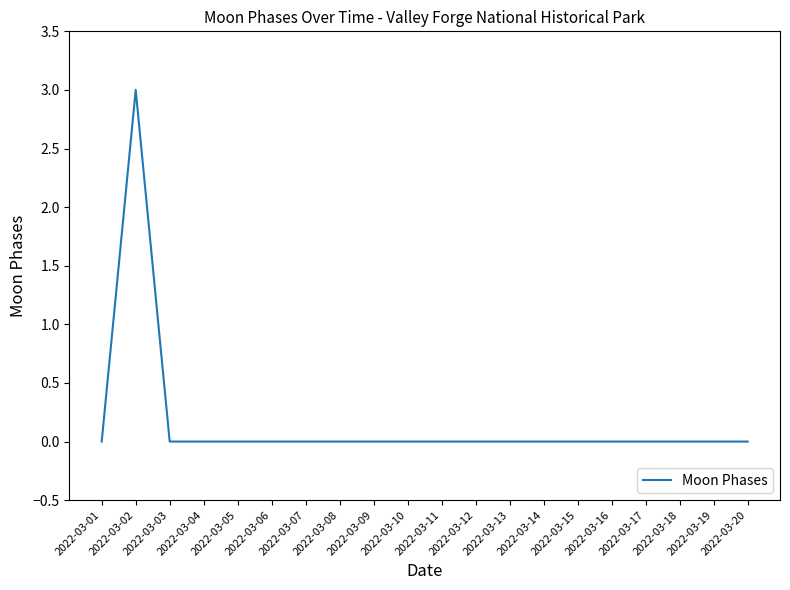

The value at 2022-03-15 is 0. True or false?

True